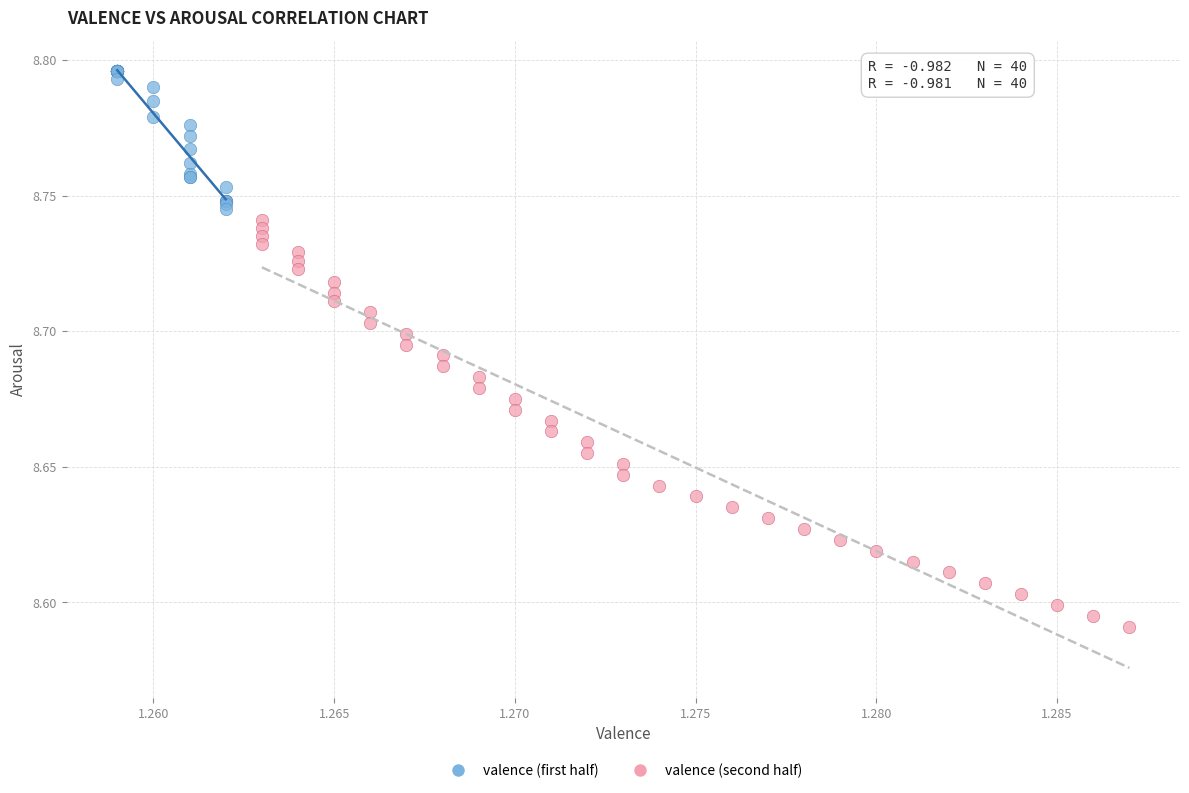

Which series has the largest Y range (max minus min)?

valence (second half)